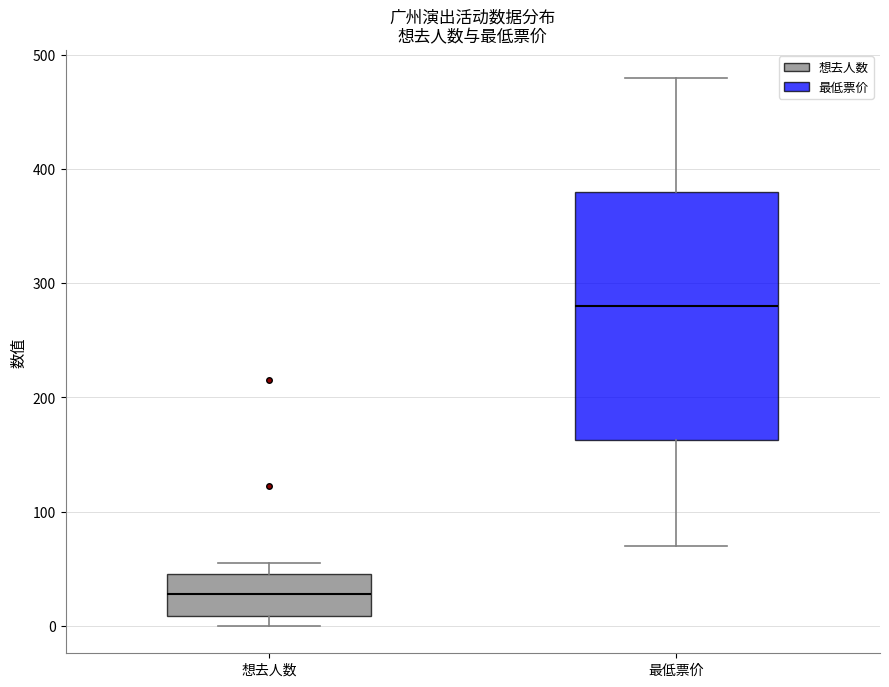

Where does the upper whisker of the box for 最低票价 end on the y-axis? The values are not printed on the chart, so give them approximately, as read against the axis.

480